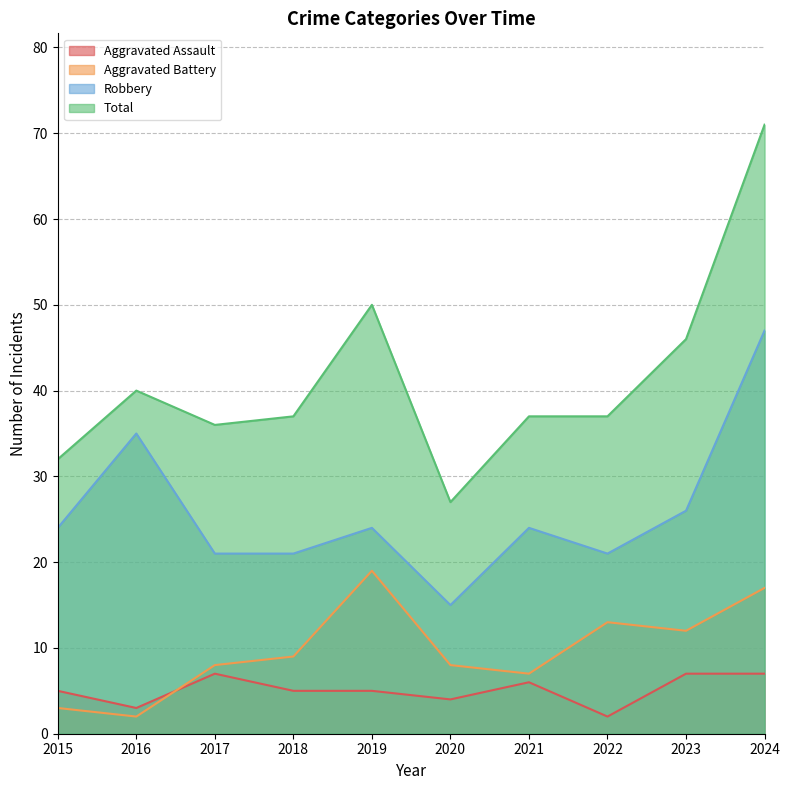

True or false: Aggravated Assault has more than 0 points higher than both neighbors.

True